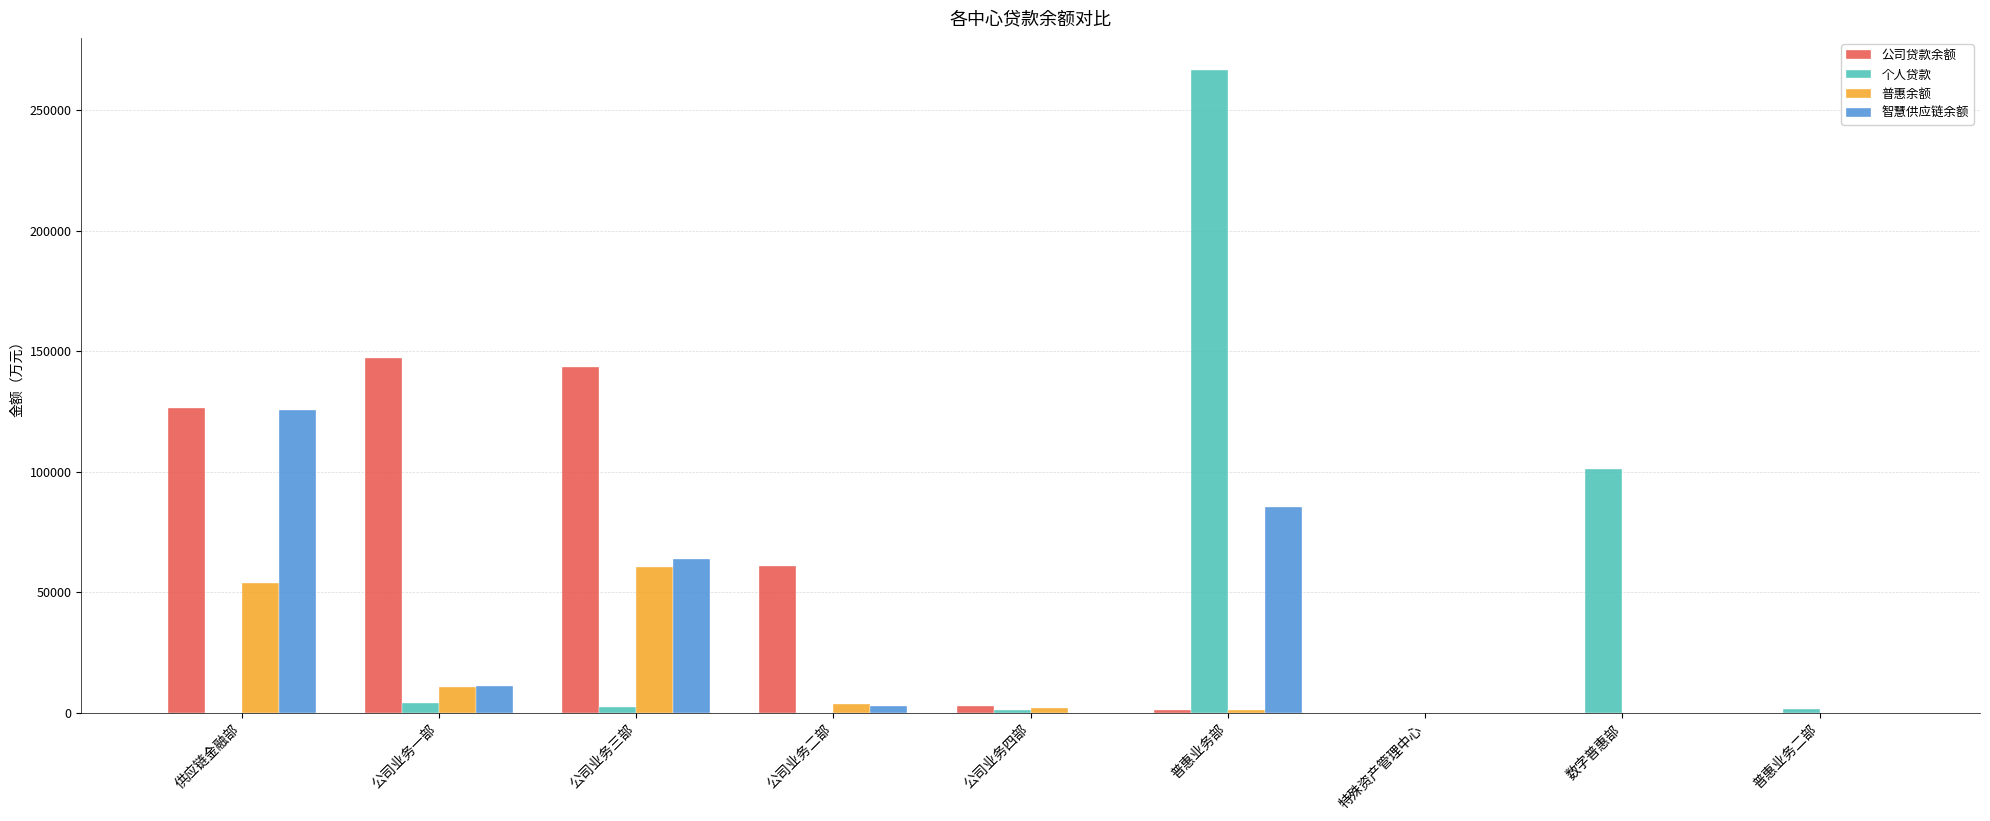

At which label is 个人贷款 closest to 133289?

数字普惠部